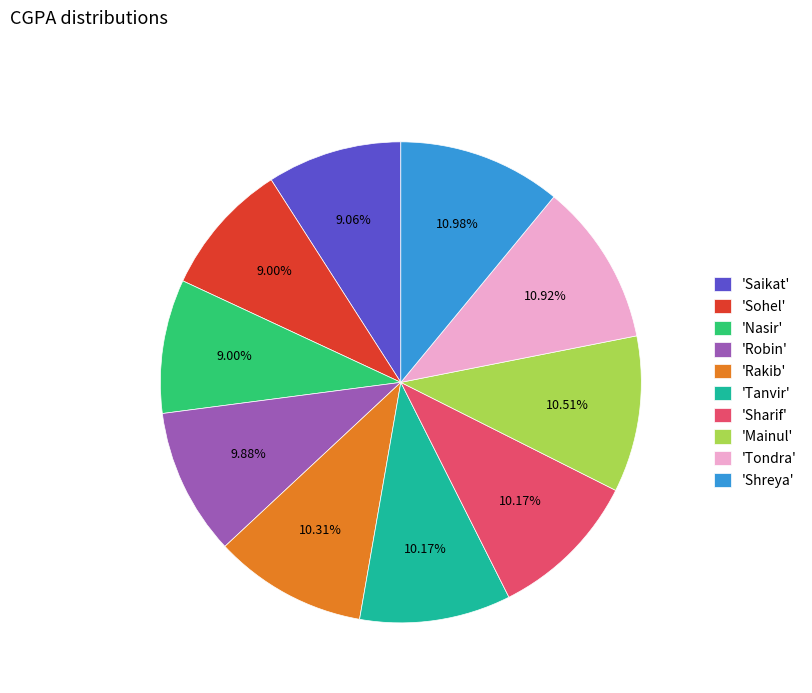

What is the ratio of the value at 'Sohel' to the value at 'Nasir'?

1.0